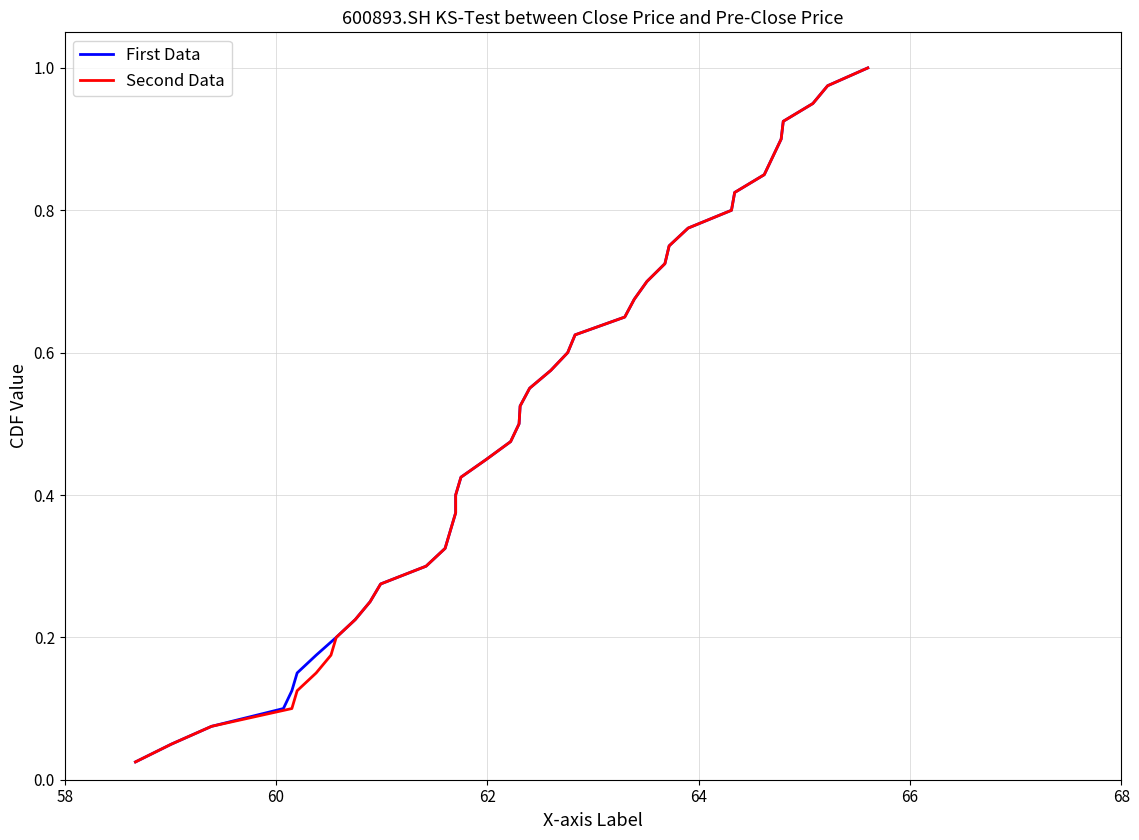

What is the average value of the Second Data series?

0.5